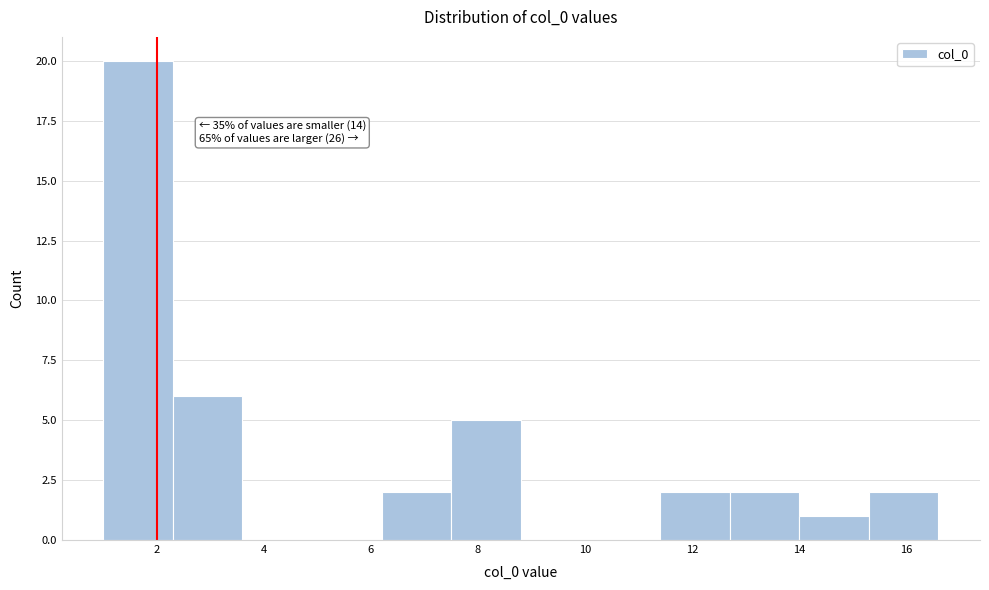

Which range on the x-axis has the tallest bar?

1.0 to 2.4